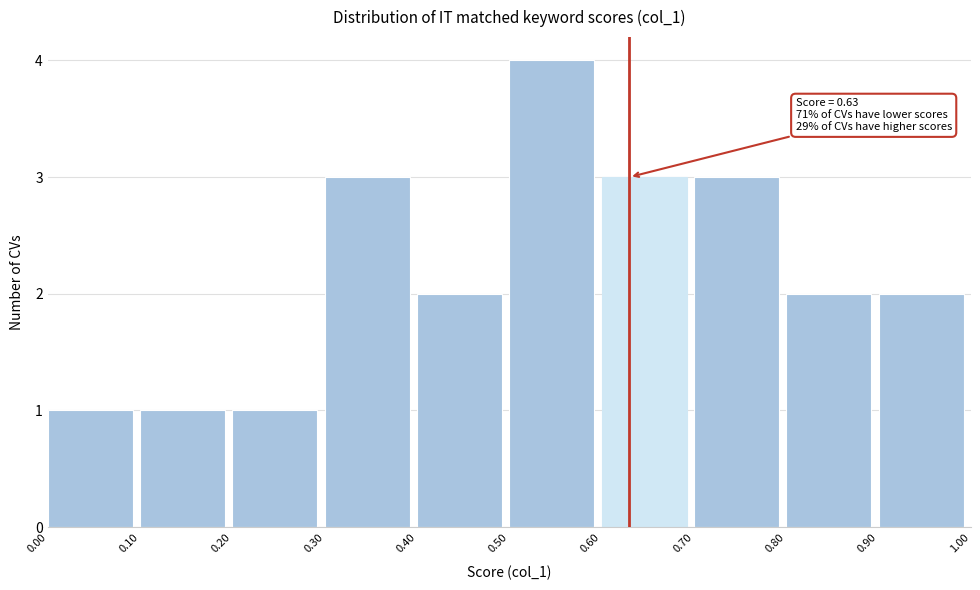

Which range on the x-axis has the tallest bar?

0.50 to 0.60